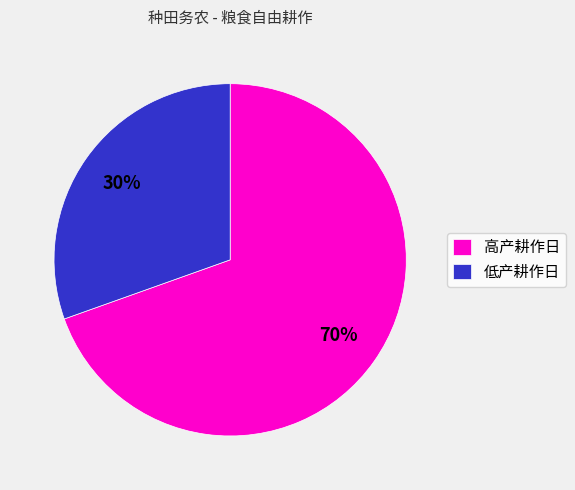

The 低产耕作日 slice represents 30% of the pie. True or false?

True